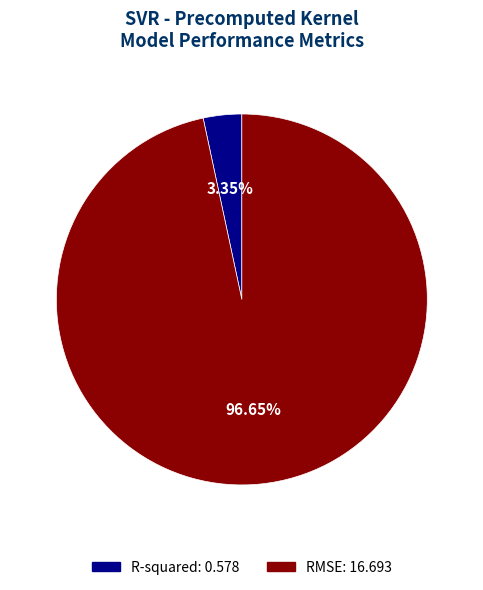

Does RMSE represent more than half of the total?

Yes